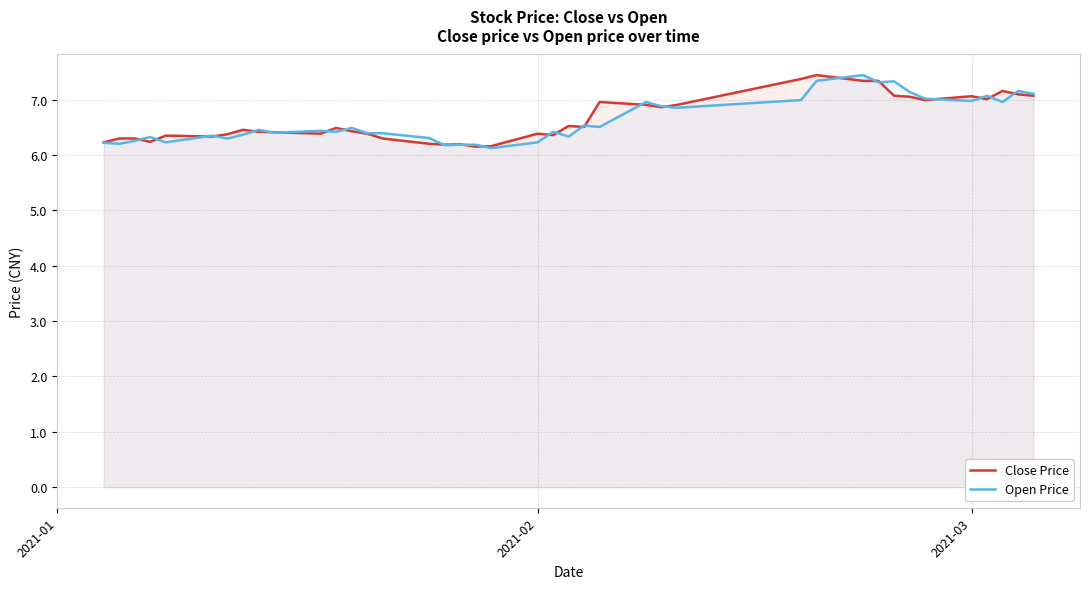

What is the greatest value displayed?

7.4